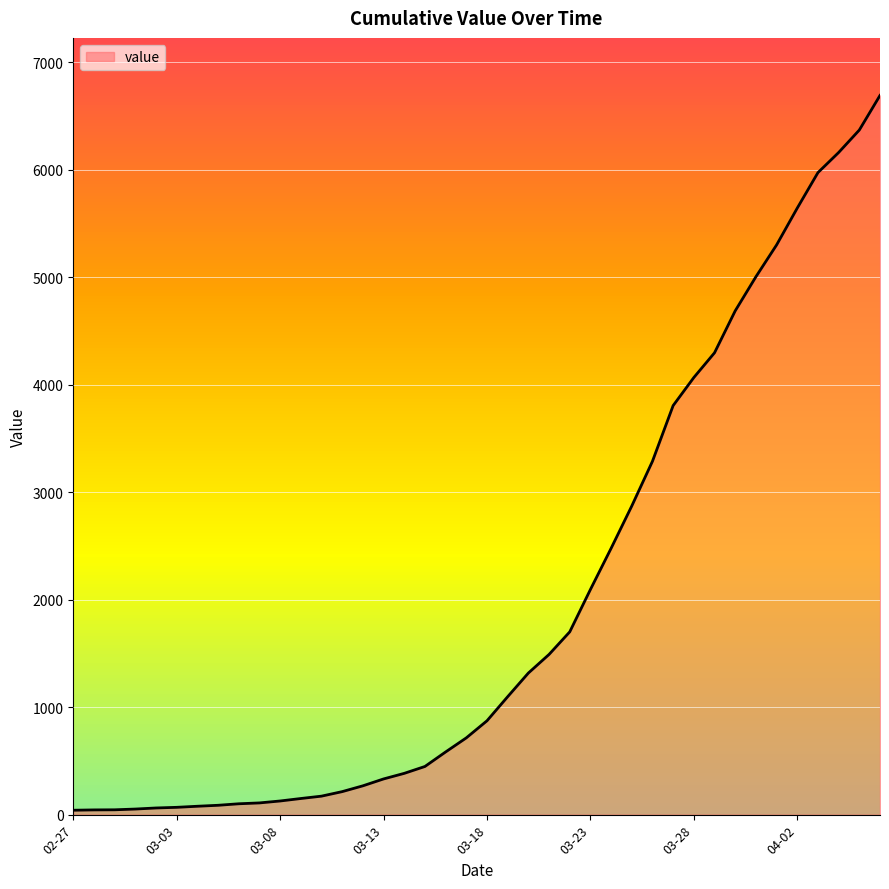

What is the difference between the maximum and minimum values?

6649